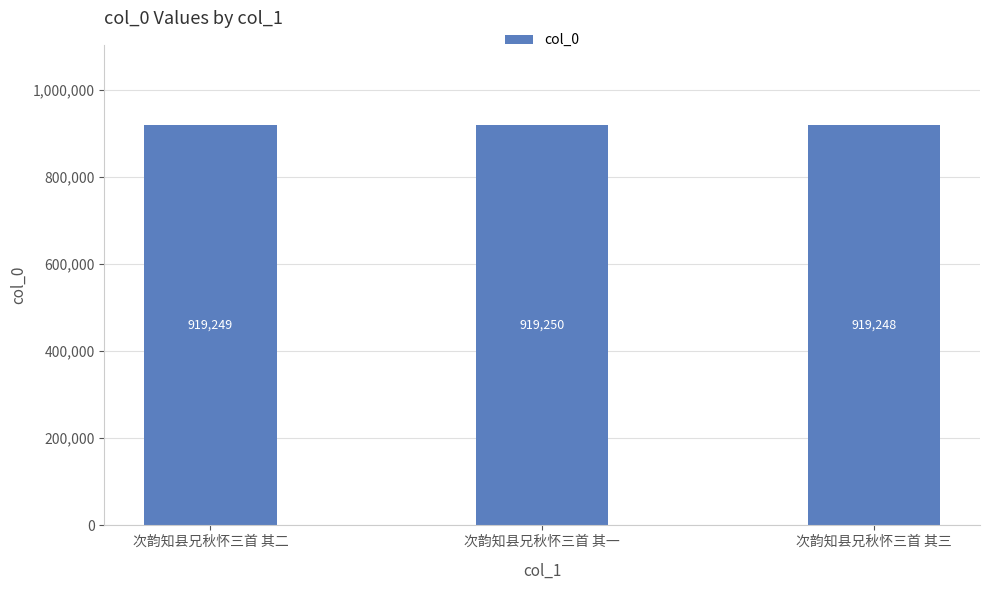

How many values are below 919249?

1